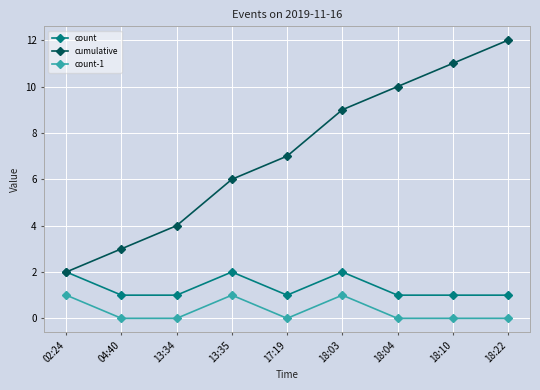

Reading right to left, transcribe all the data shown in this chart.

count: 1	1	1	2	1	2	1	1	2
cumulative: 12	11	10	9	7	6	4	3	2
count-1: 0	0	0	1	0	1	0	0	1